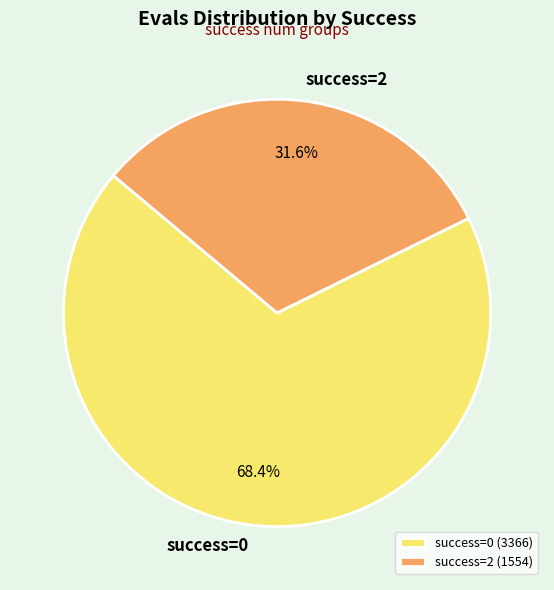

Between success=2 and success=0, which is larger?

success=0